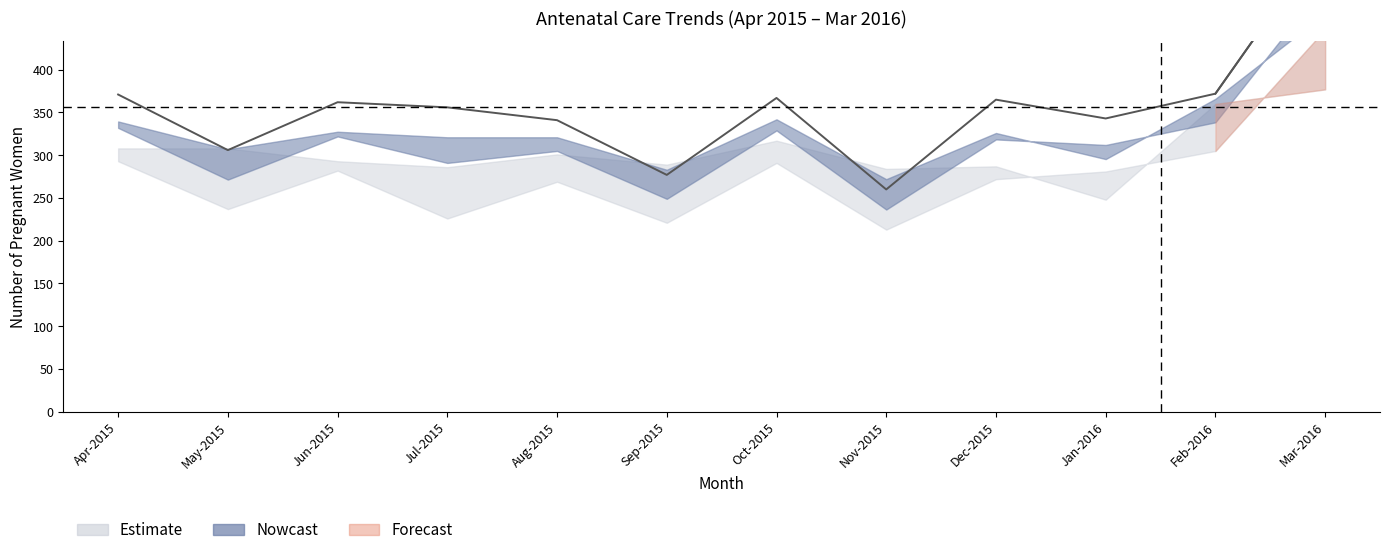

True or false: the data shows 179 at Dec-2015.

False